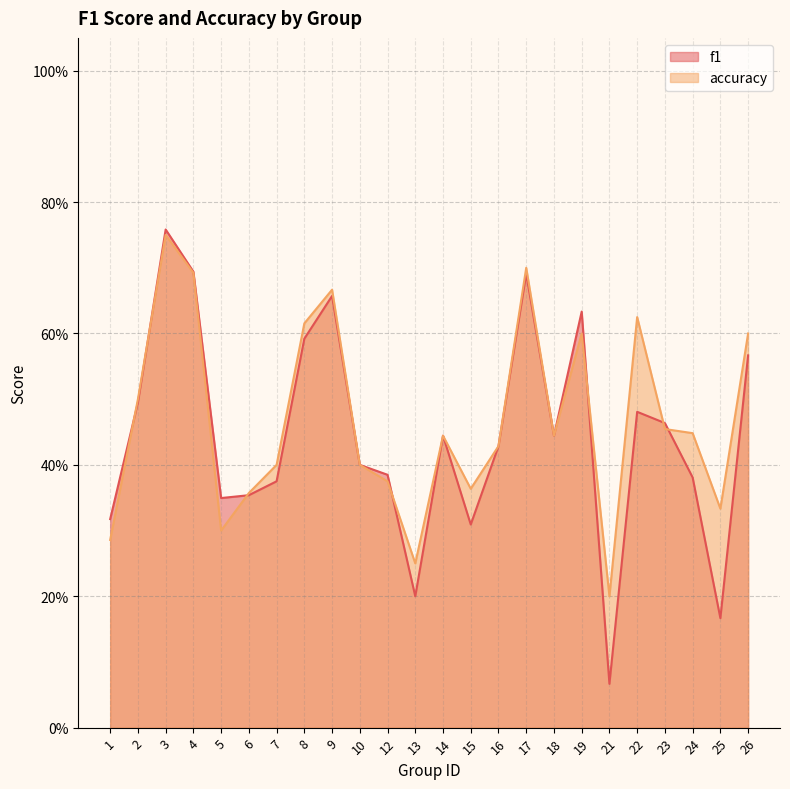

List the labels in order of accuracy value, largest first.

3, 17, 4, 9, 22, 8, 19, 26, 2, 23, 24, 14, 18, 16, 7, 10, 12, 15, 6, 25, 5, 1, 13, 21